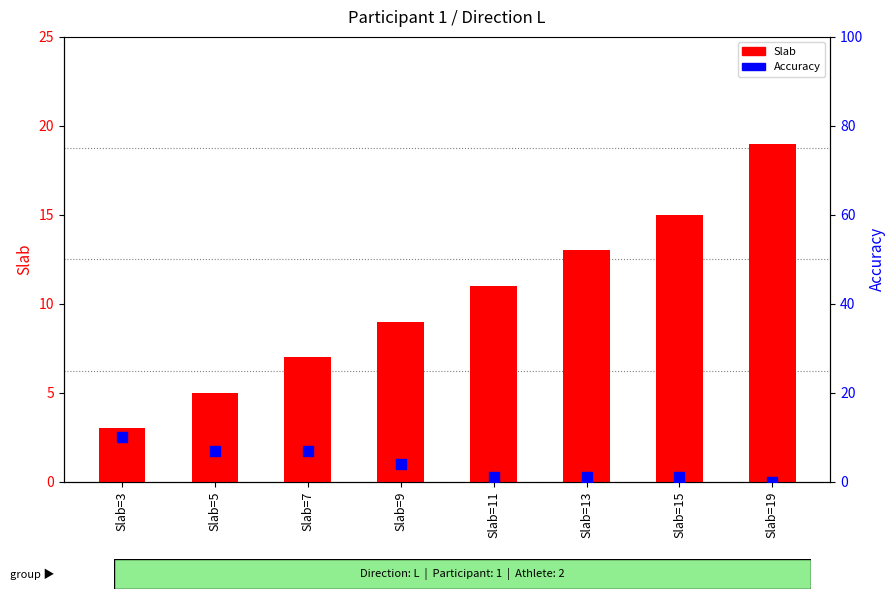

At how many categories does at least one series exceed 1?

8